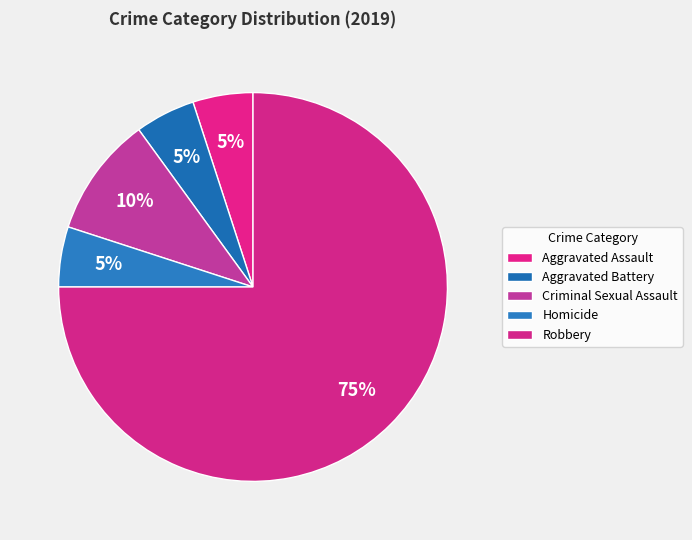

How many segments does this pie chart have?

5